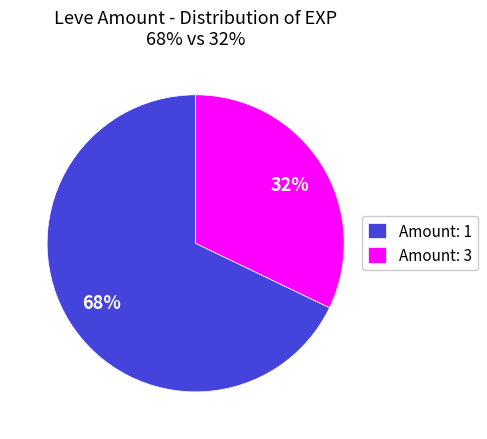

Which has a higher value, Amount: 3 or Amount: 1?

Amount: 1